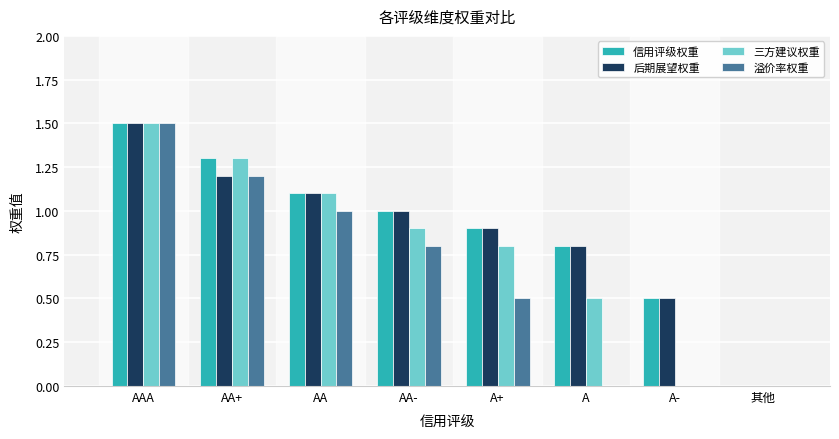

What value does the 信用评级权重 series have at AAA?

1.5